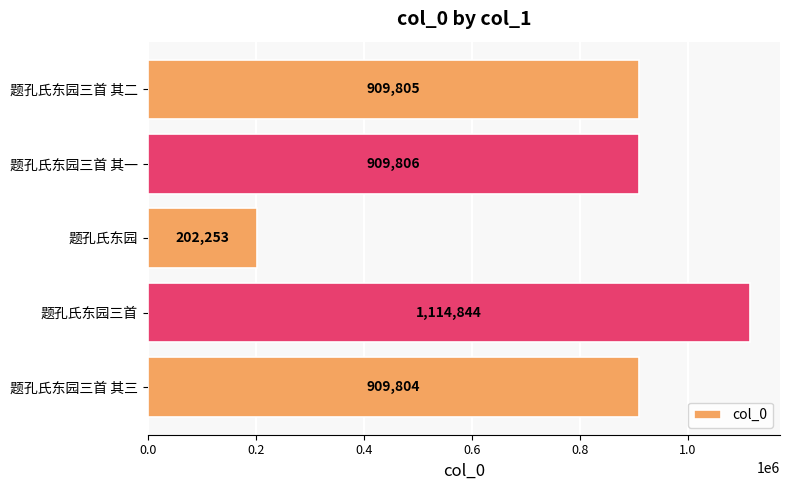

The value at 题孔氏东园 is 311824. True or false?

False